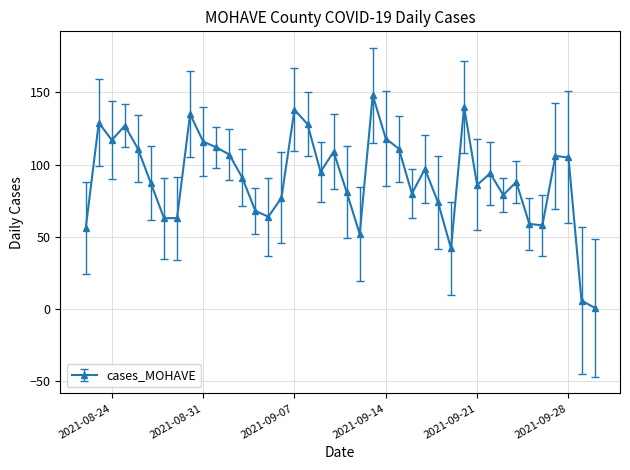

What is the maximum value shown in the chart?

148